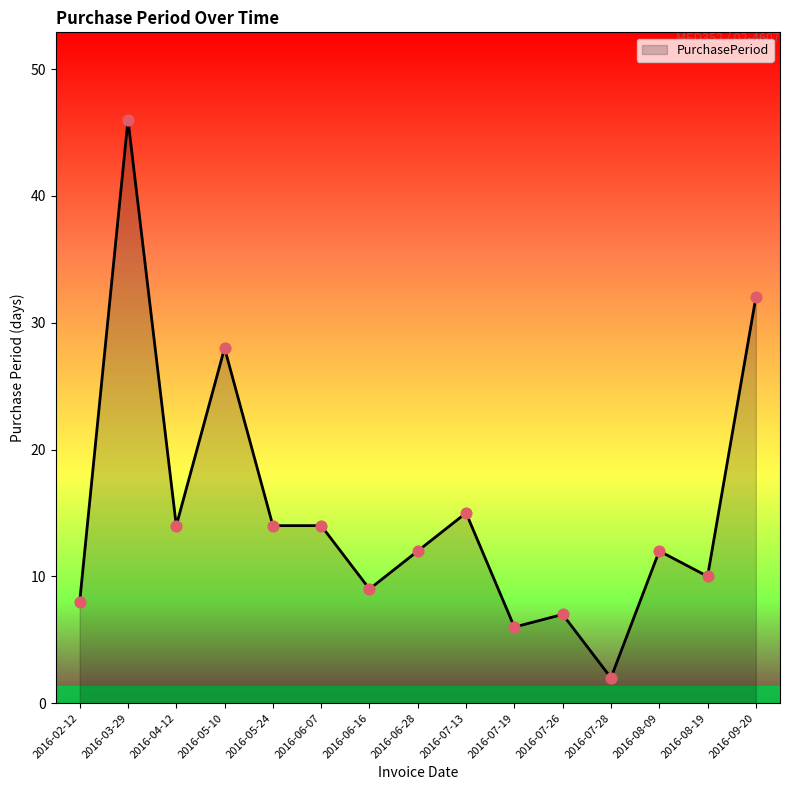

Approximately how many times larger is the value at 2016-09-20 compared to 2016-07-28?

16.0